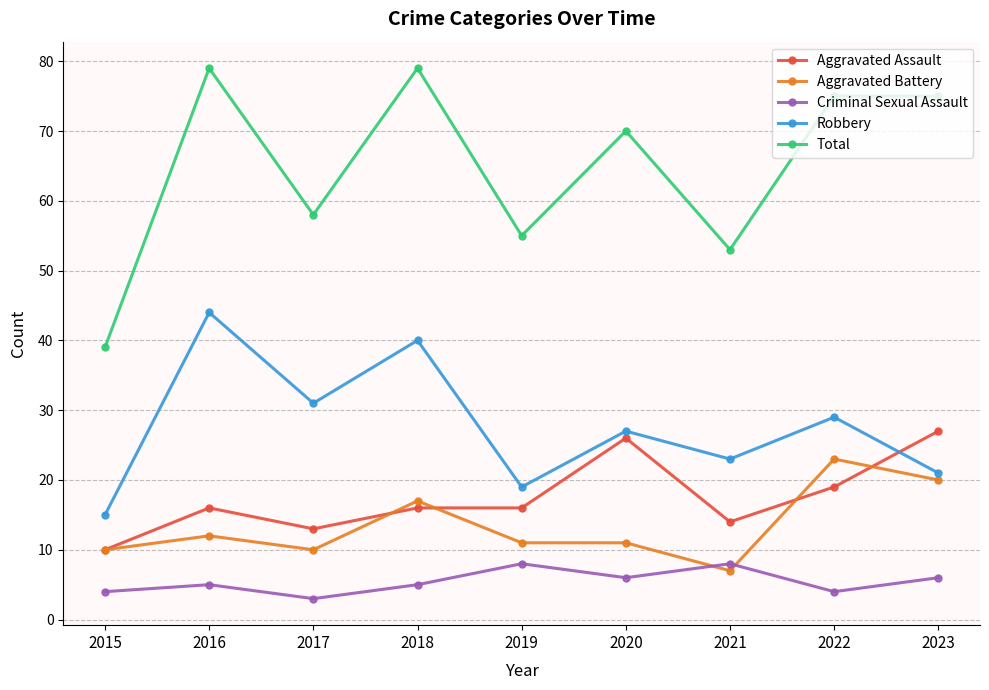

At which label does Aggravated Battery first exceed 11?

2016